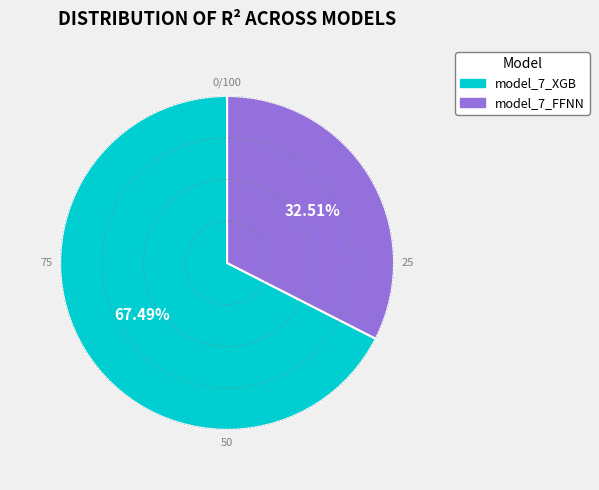

To the nearest percent, what is the combined percentage of model_7_FFNN and model_7_XGB?

100%